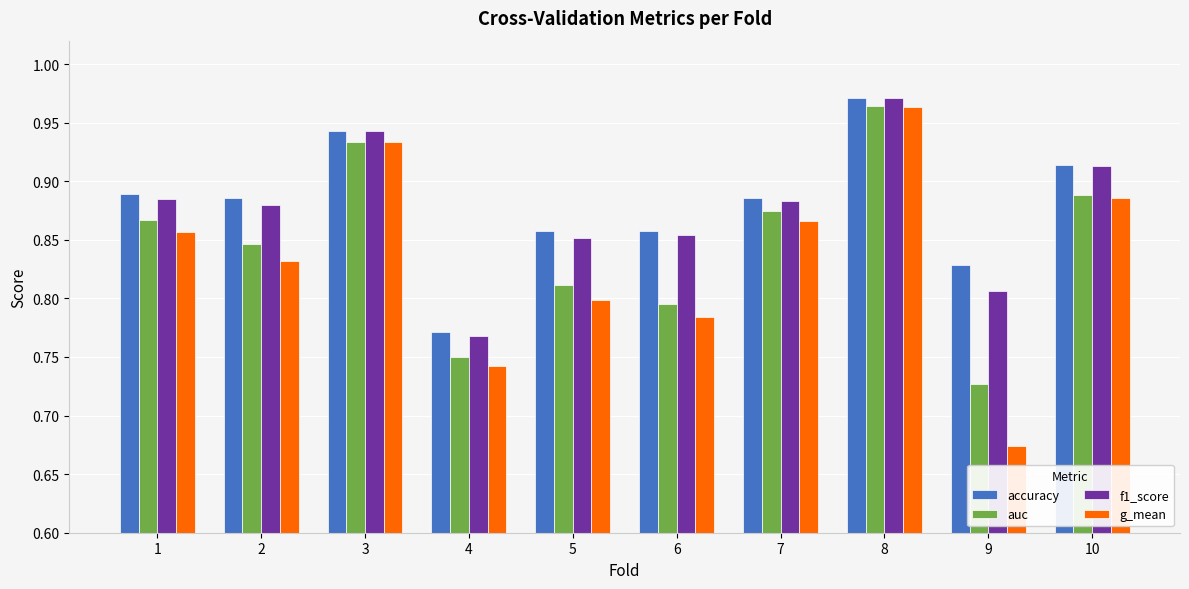

Which series changed the most between 5 and 9?

g_mean